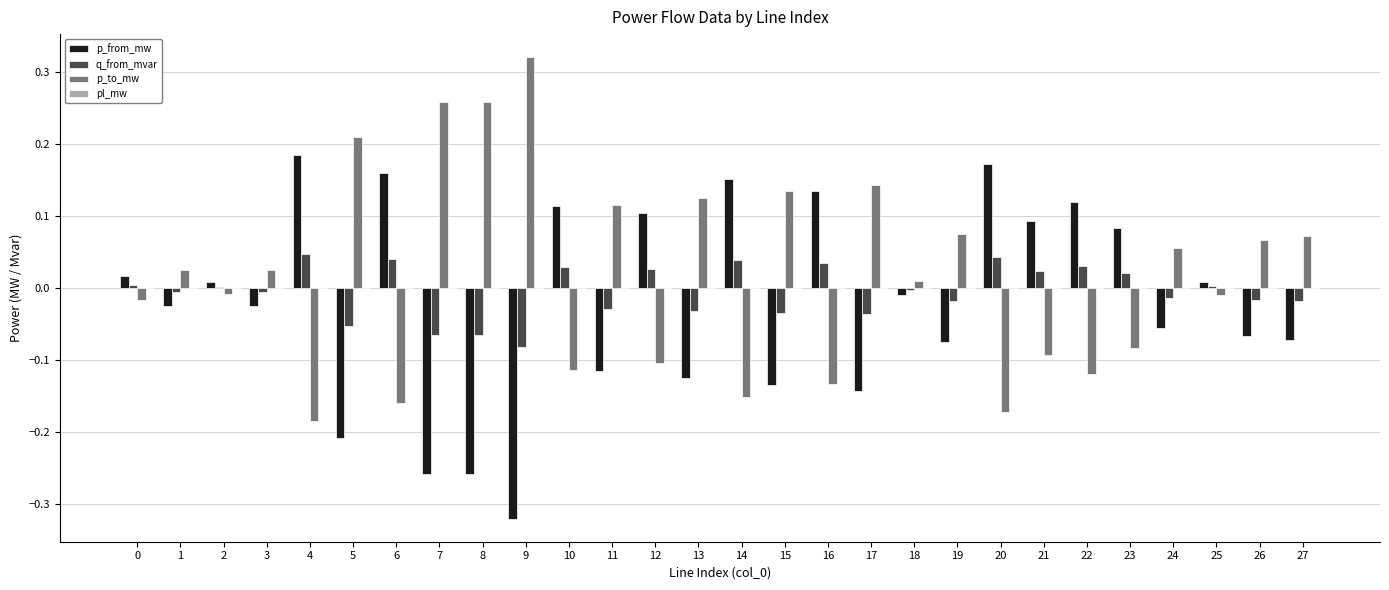

The value of q_from_mvar at 26 is -0.0. True or false?

True